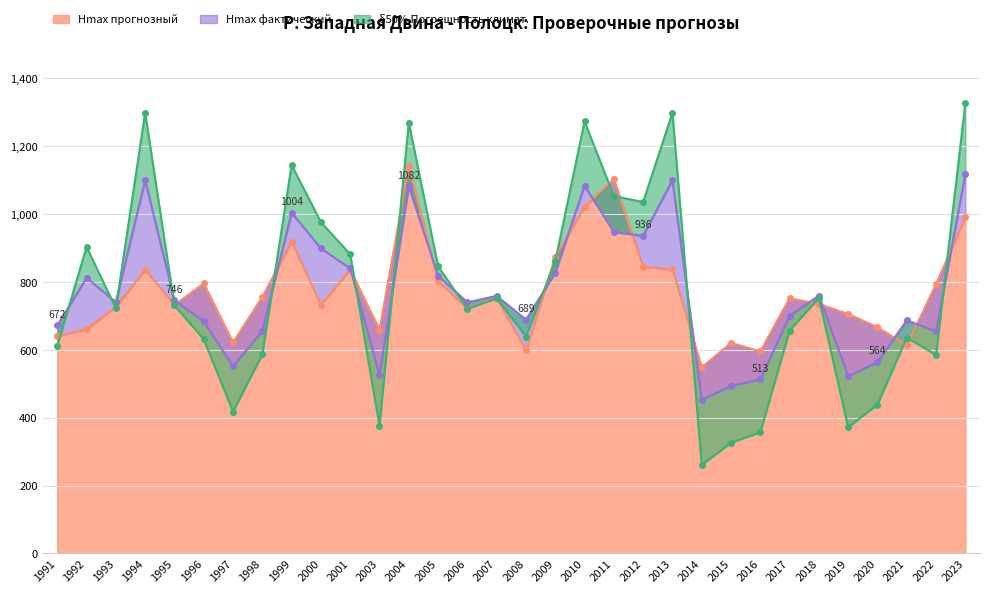

At which category does the chart reach its peak across all series?

2023